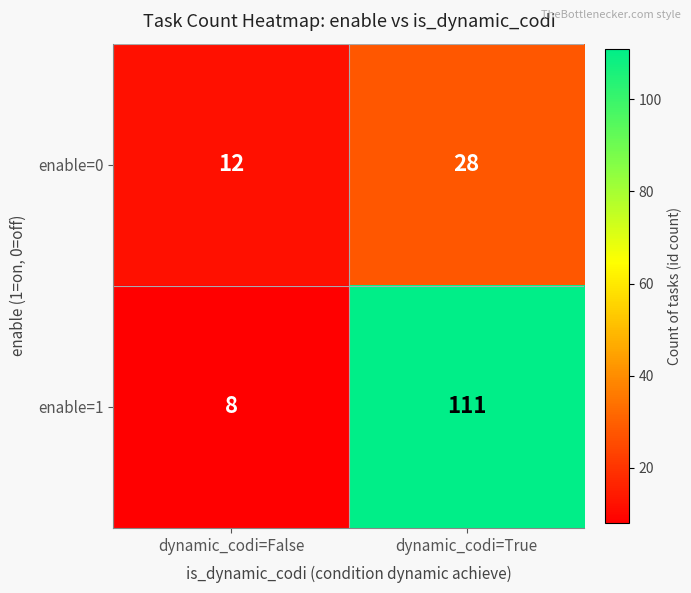

Rank the series by their average value, from lowest to highest.

enable=0, enable=1